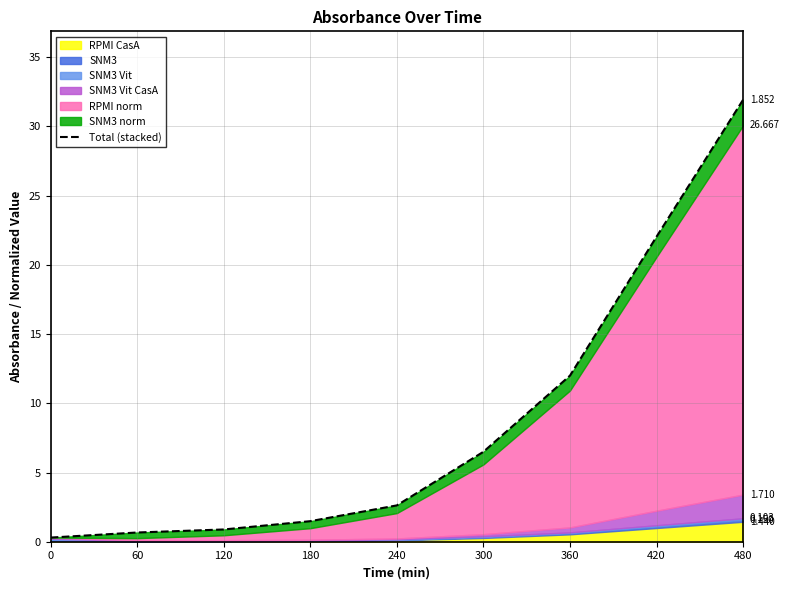

How many values are below 2?

4